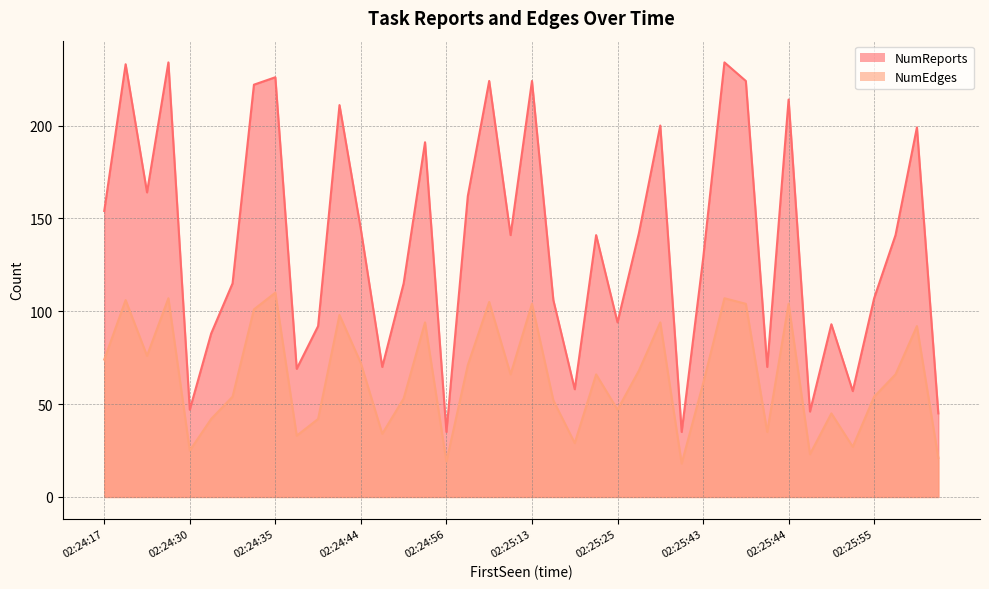

Between 02:25:05 and 02:24:30, which is larger?

02:25:05